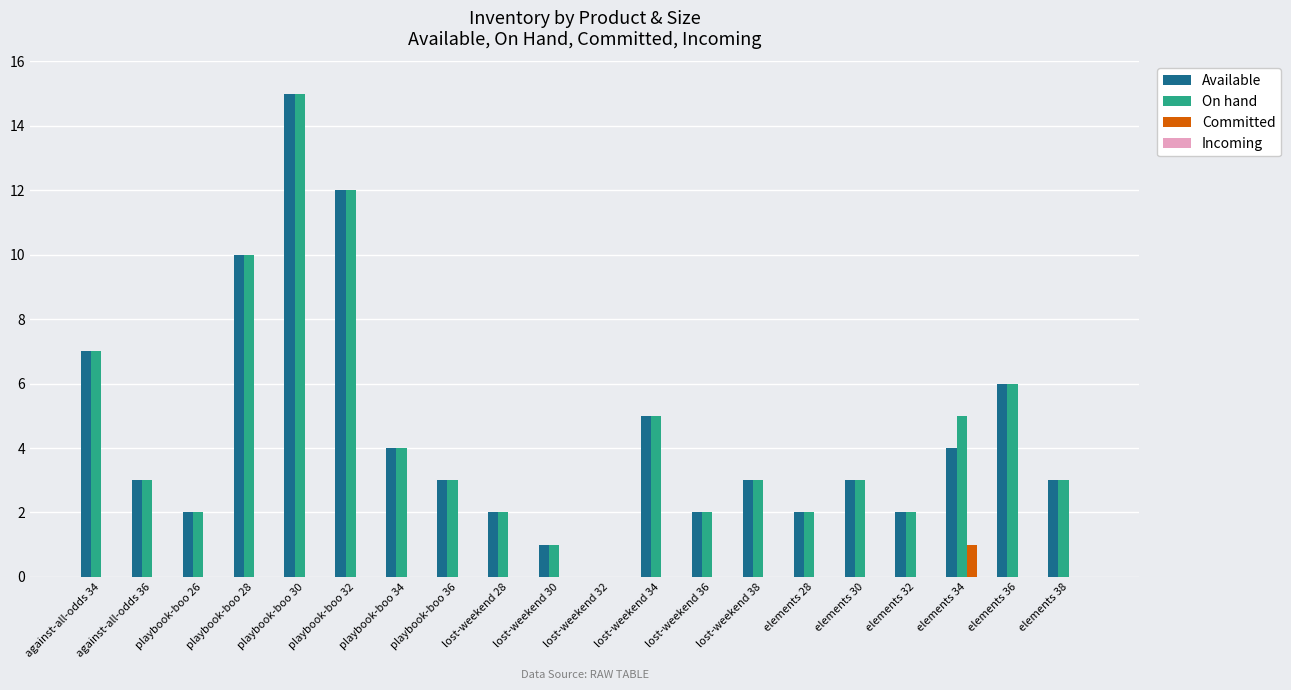

What is the sum of the On hand values at lost-weekend 38 and lost-weekend 34?

8